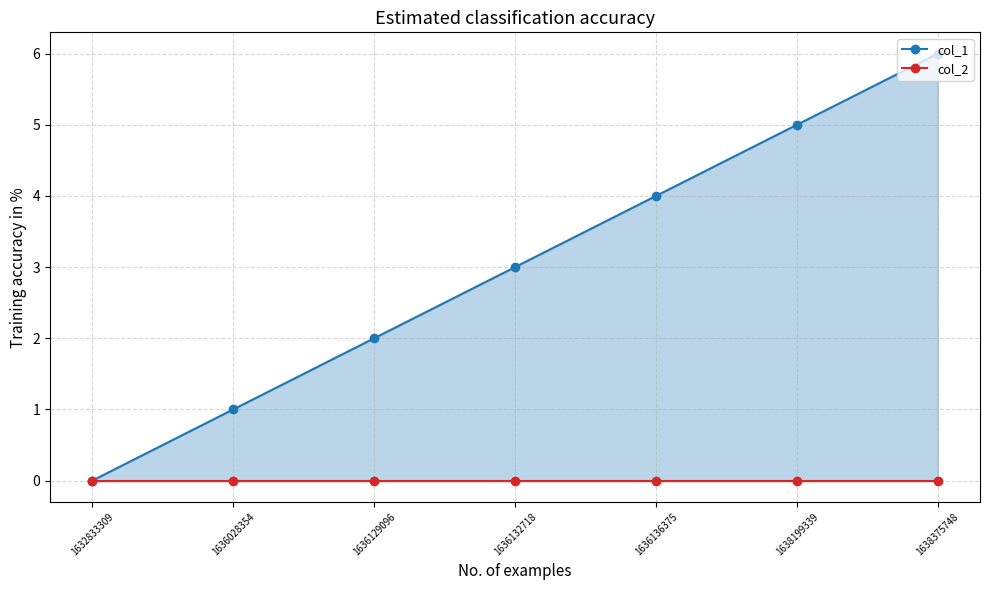

At which label is col_2 closest to 0?

1632833309